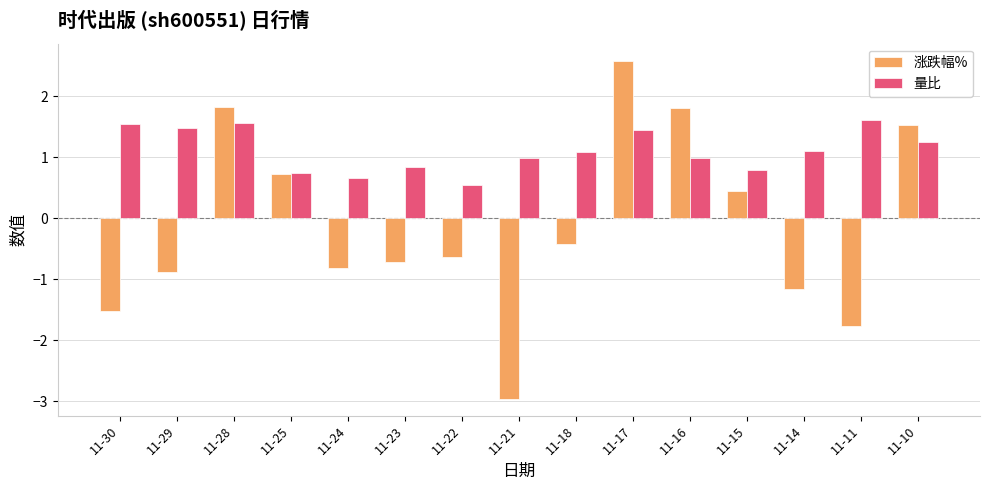

Which series changed the most between 11-25 and 11-17?

涨跌幅%